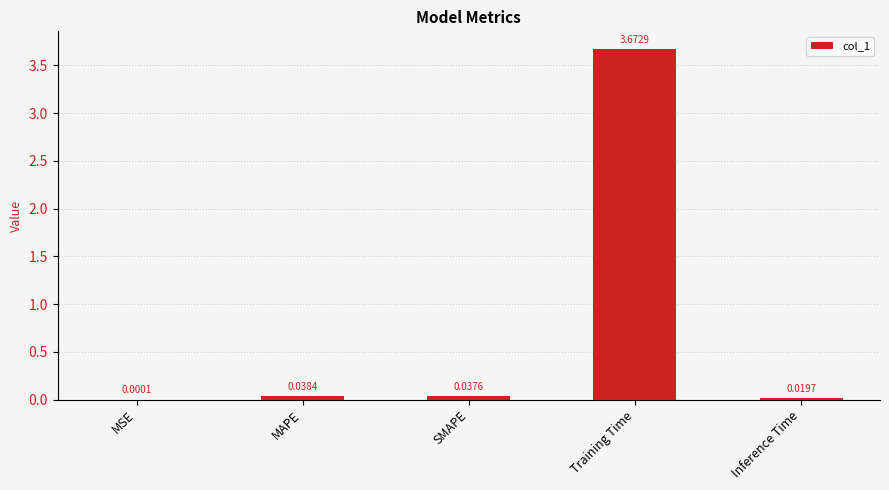

Between Inference Time and Training Time, which is larger?

Training Time